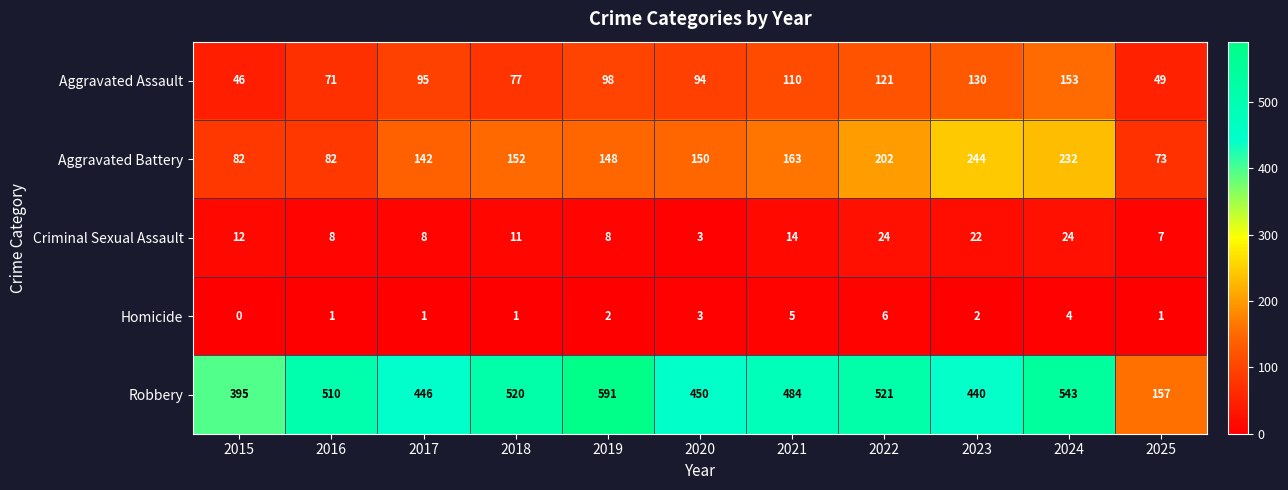

How many distinct data groups are displayed?

5